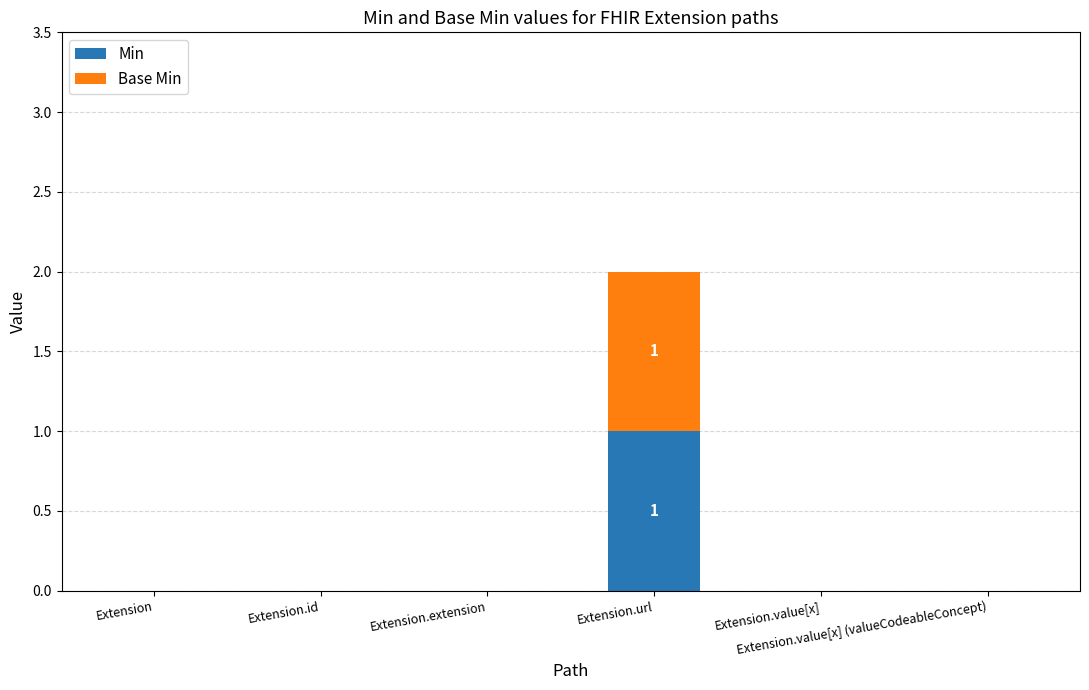

Are the bars grouped side by side (vs. stacked)?

No